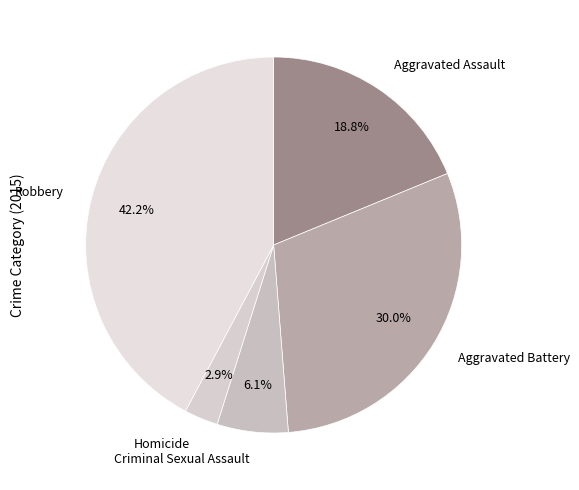

To the nearest percent, what percentage of the pie is Homicide?

3%